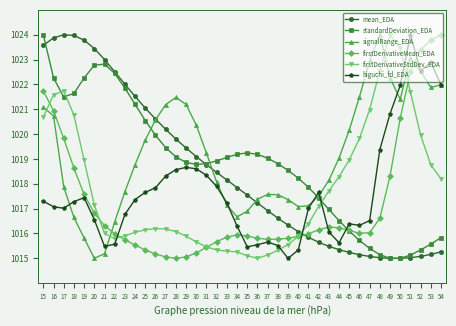

After their last crossing, which series has the higher values: firstDerivativeStdDev_EDA or higuchi_fd_EDA?

higuchi_fd_EDA